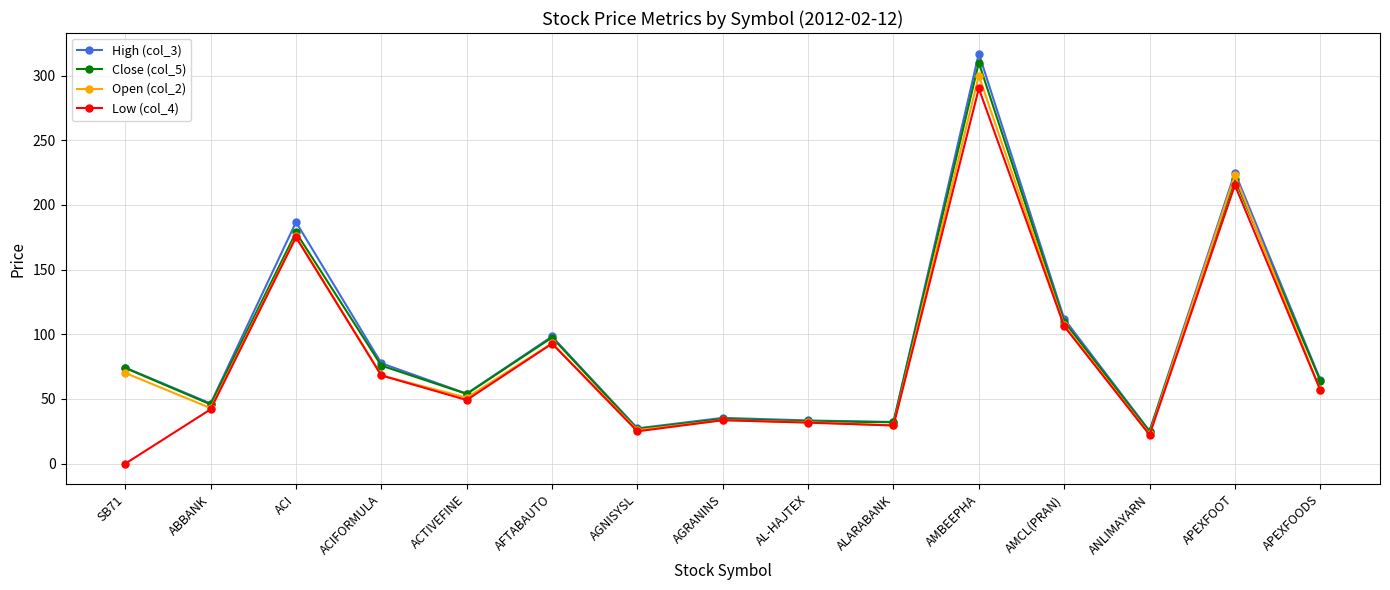

Where is the first local maximum for Close (col_5)?

ACI